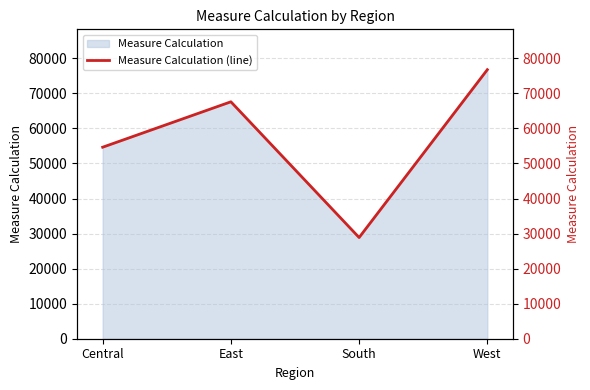

What position from the right is South?

2